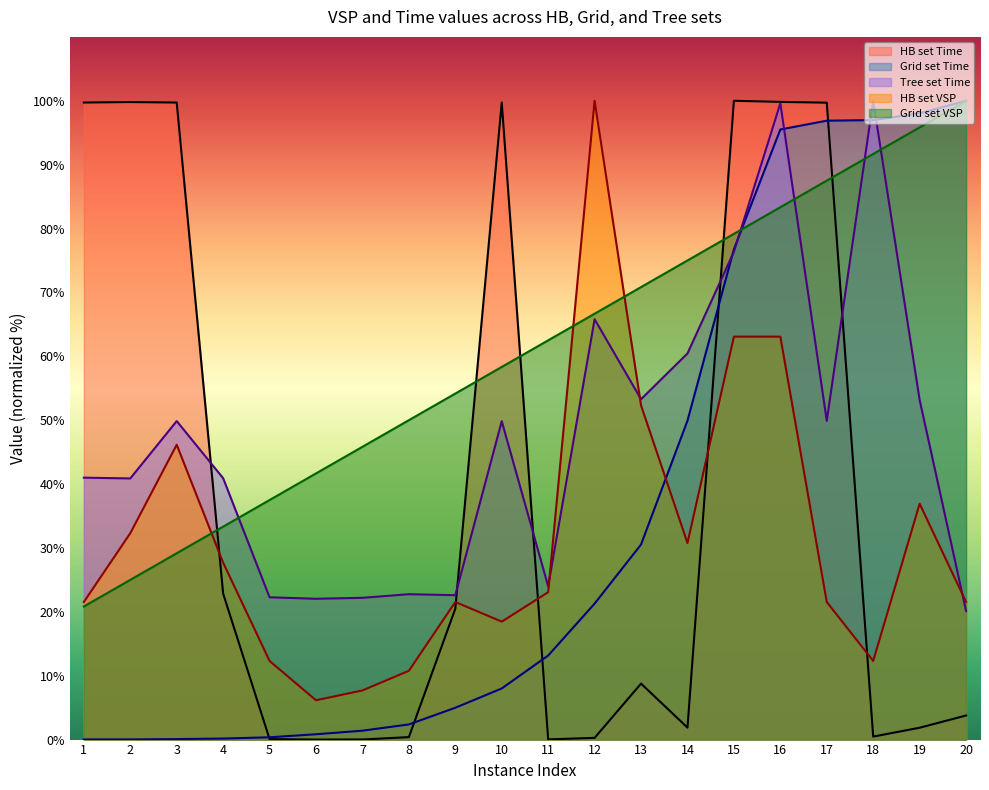

True or false: HB set VSP and Tree set Time cross at least once.

True